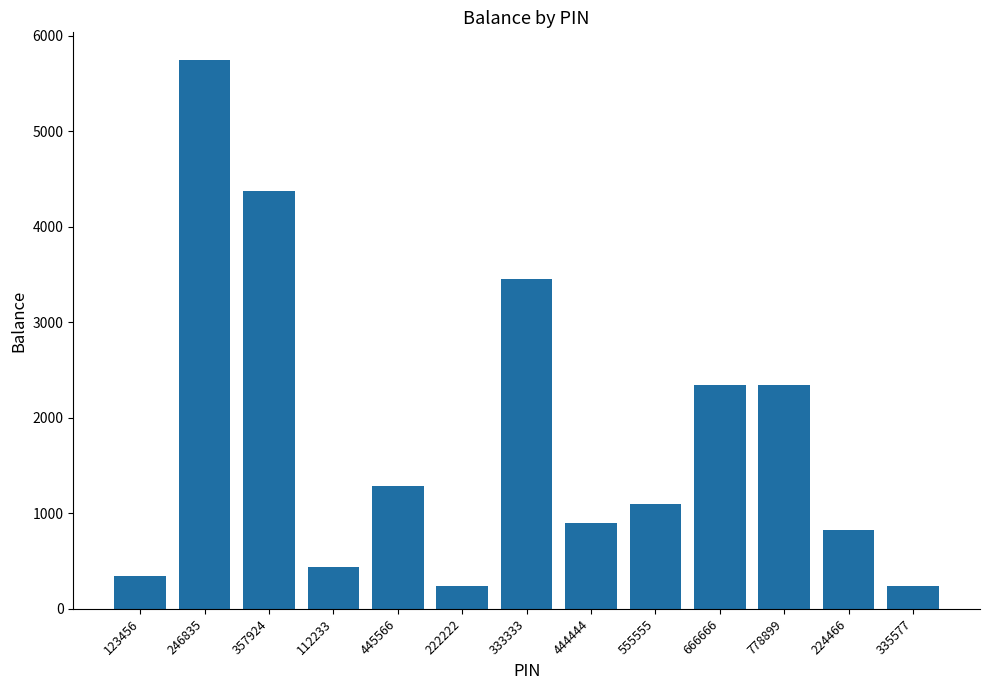

At which category does the chart reach its peak across all series?

246835